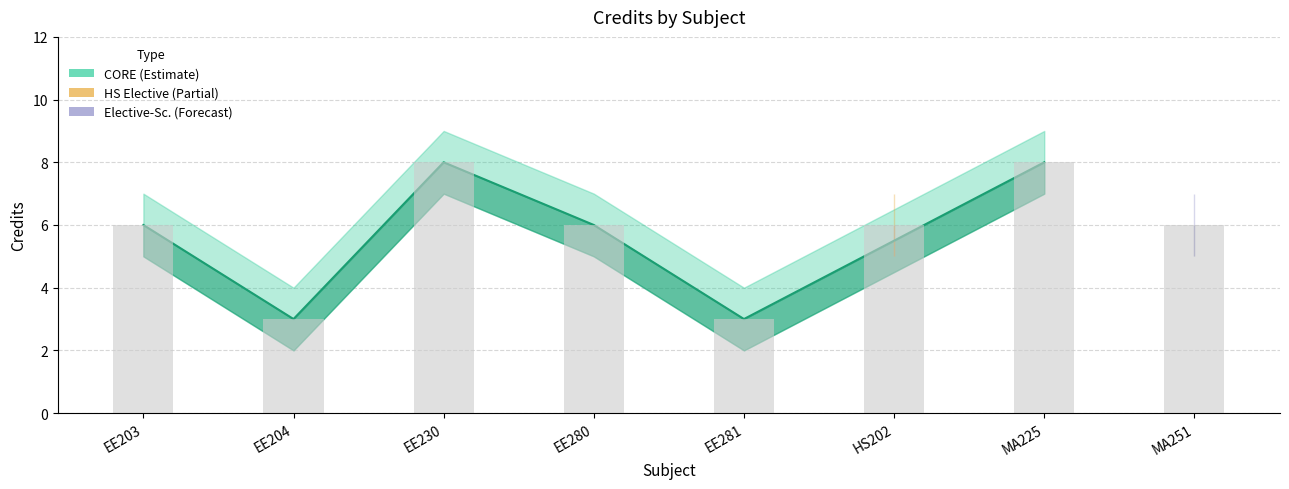

What value does the Credit series have at MA225?

8